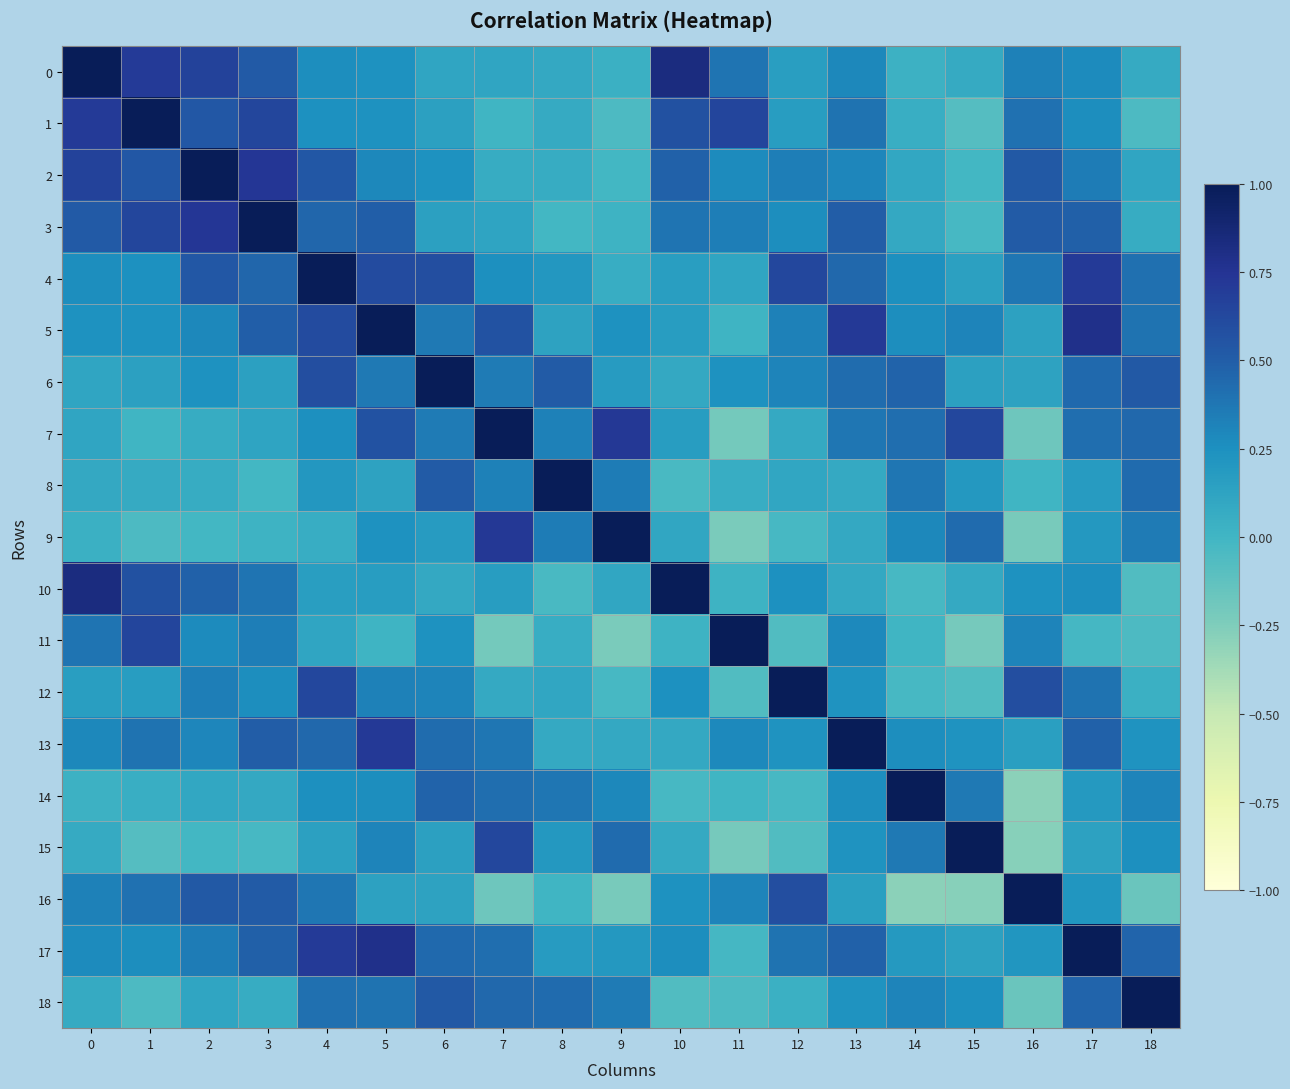

At 10, list the series in order from largest to smallest.

10, 0, 1, 2, 3, 17, 12, 16, 7, 5, 4, 9, 6, 13, 15, 11, 14, 8, 18